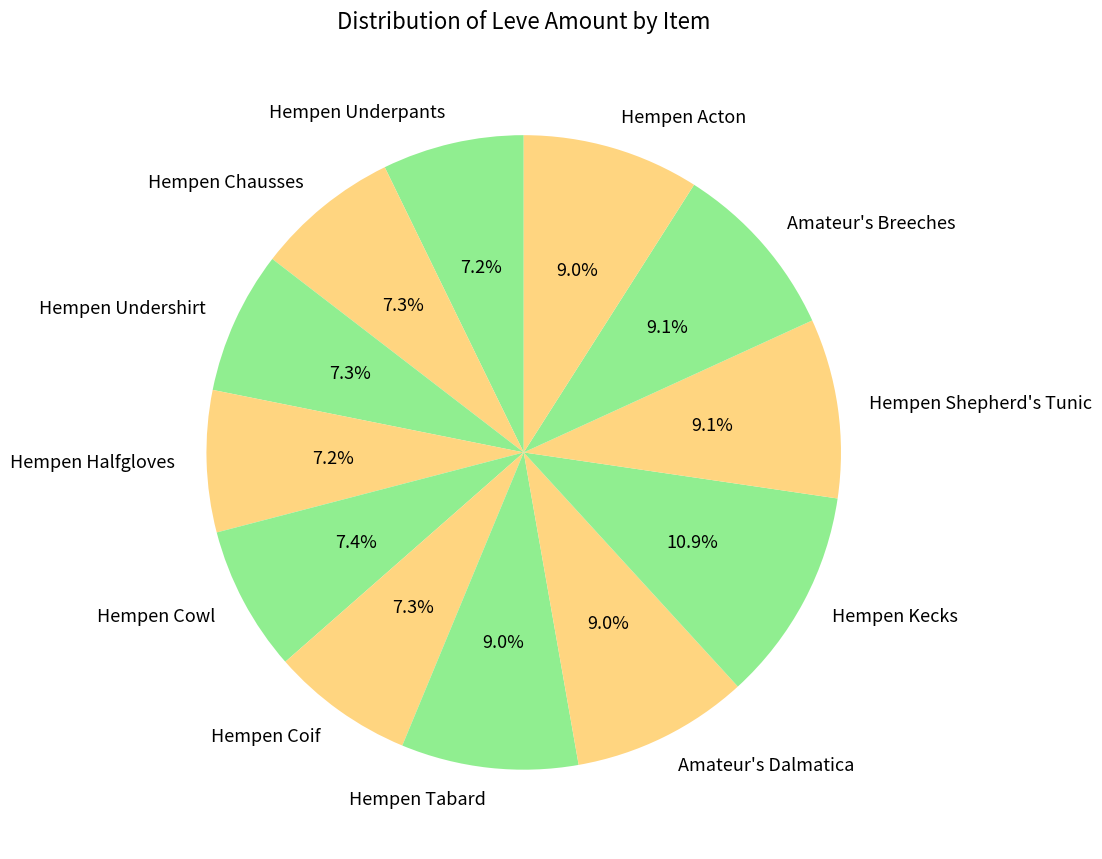

To the nearest percent, what is the average slice percentage?

8%